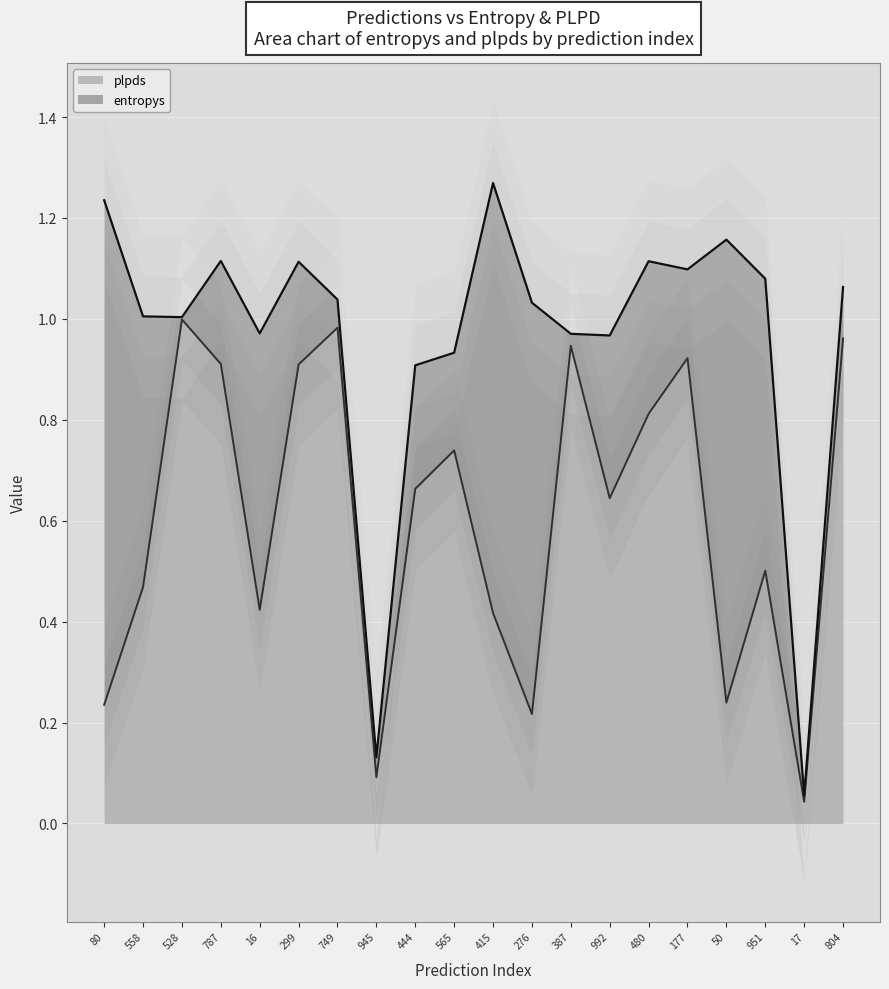

Which series changed the most between 444 and 276?

plpds line